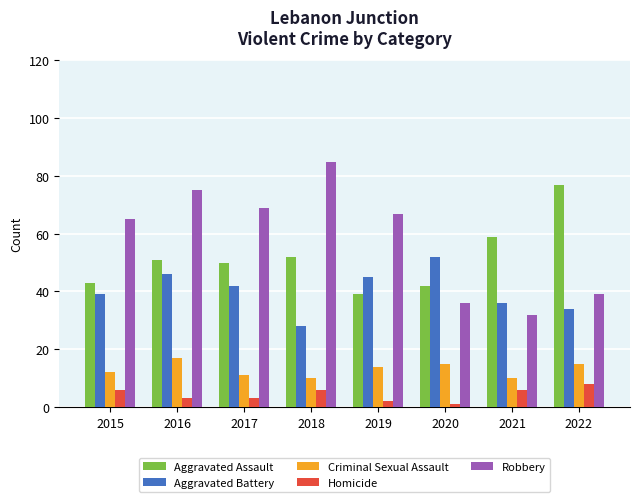

Are the bars horizontal?

No